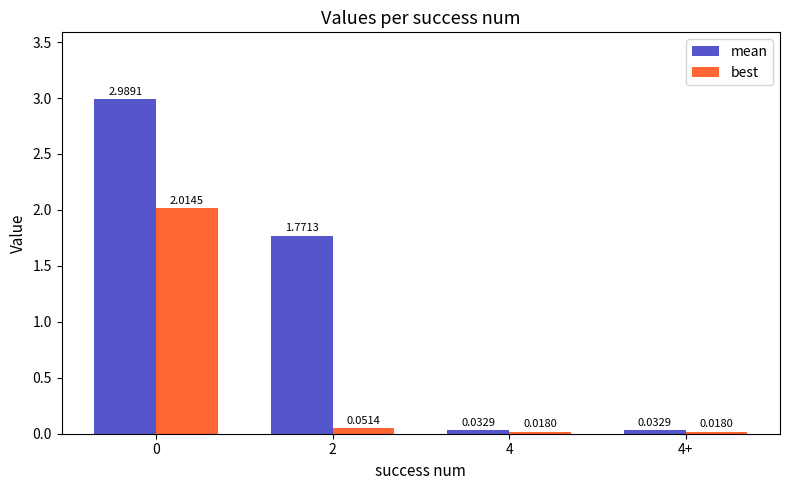

Which series has the largest range (max minus min)?

mean